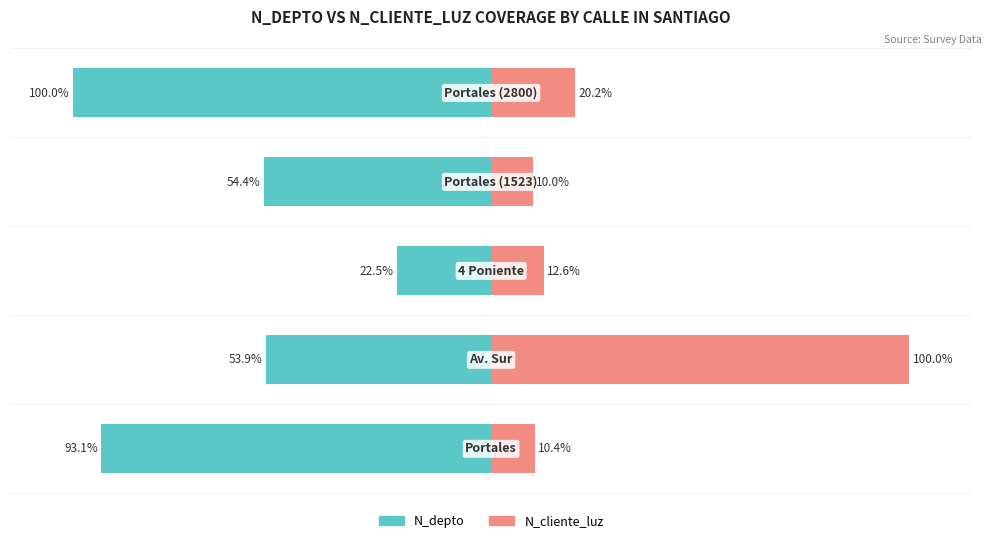

The N_depto series shows -14.5 at −100. True or false?

False